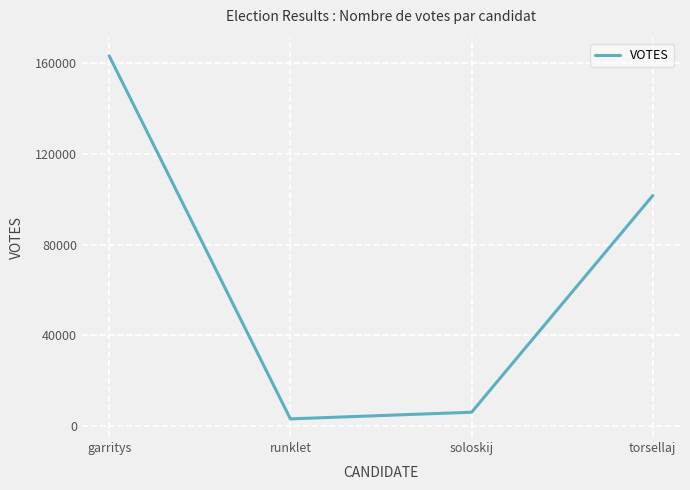

What position from the right is garritys?

4